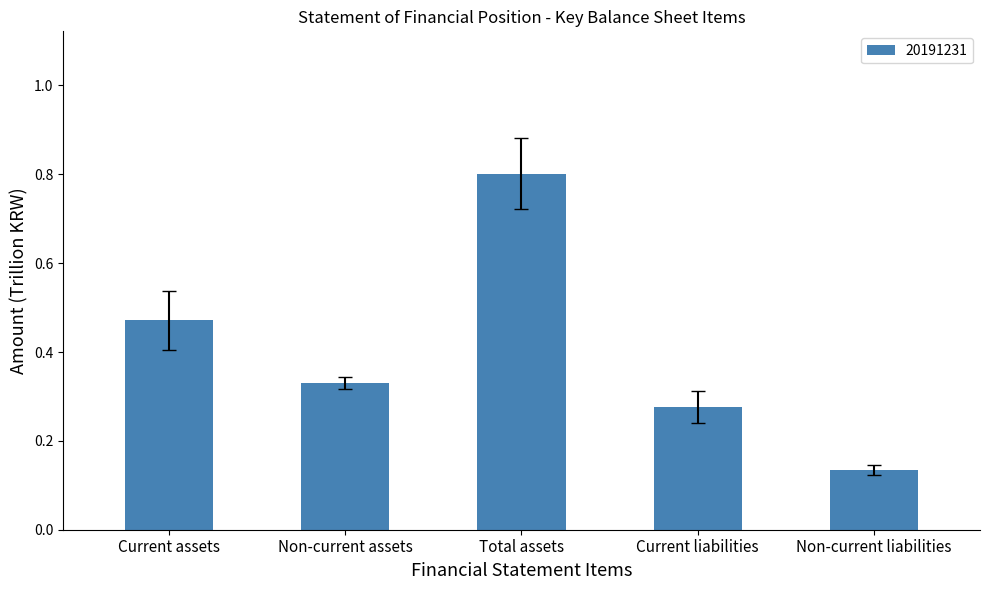

Which label corresponds to the smallest value in the chart?

Non-current liabilities